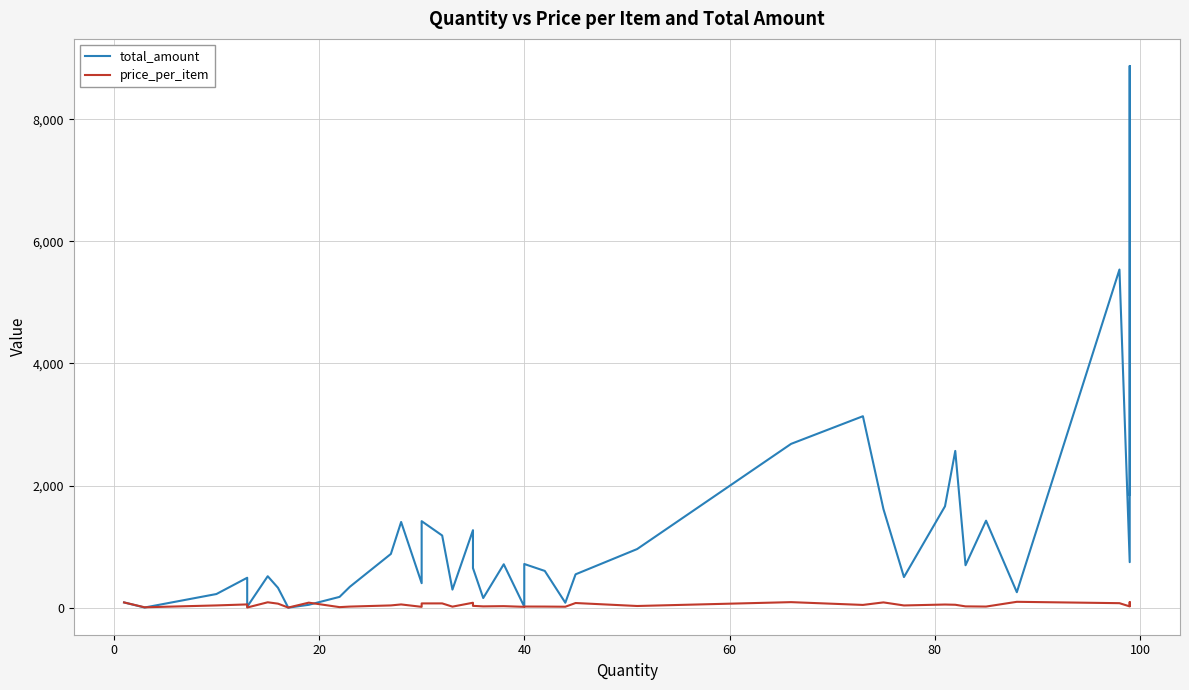

Which series ends up on top after the final intersection of total_amount and price_per_item?

total_amount